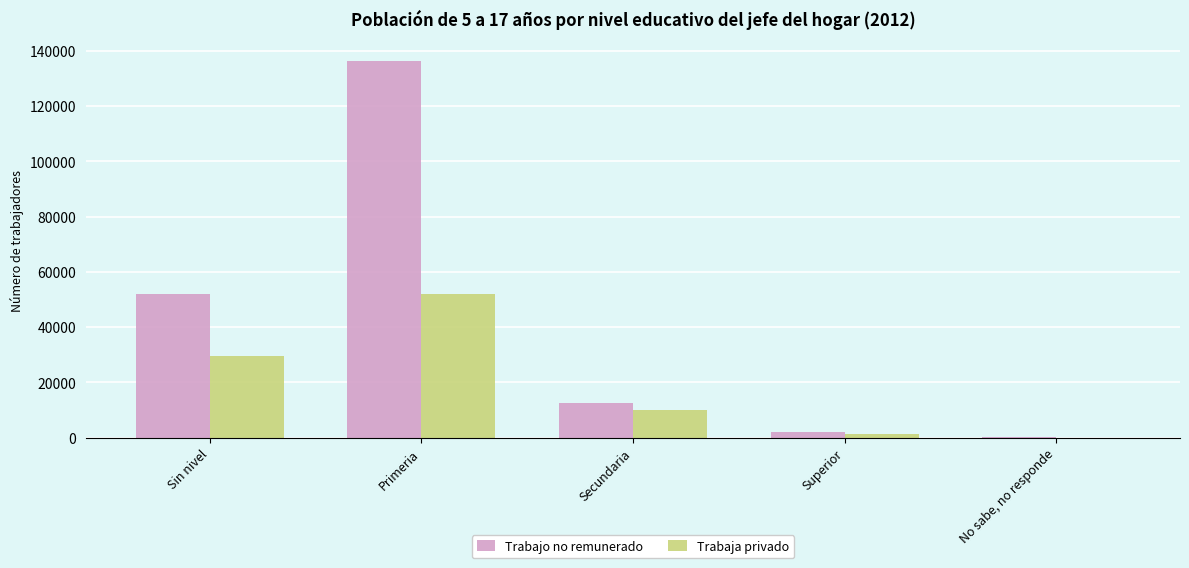

What is the sum of all Trabaja privado values?

93143